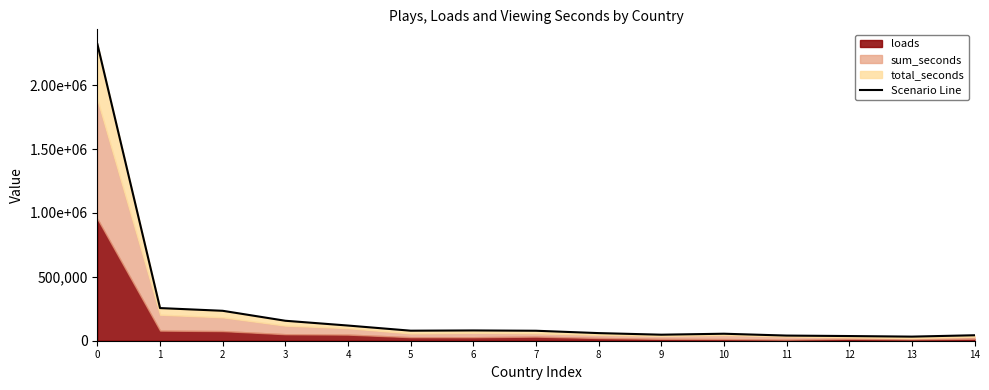

Reading right to left, extract all data points from this chart.

14=42777	13=32096	12=36590	11=40304	10=54713	9=47159	8=59616	7=78051	6=80457	5=78529	4=118755	3=156208	2=234186	1=255488	0=2320633